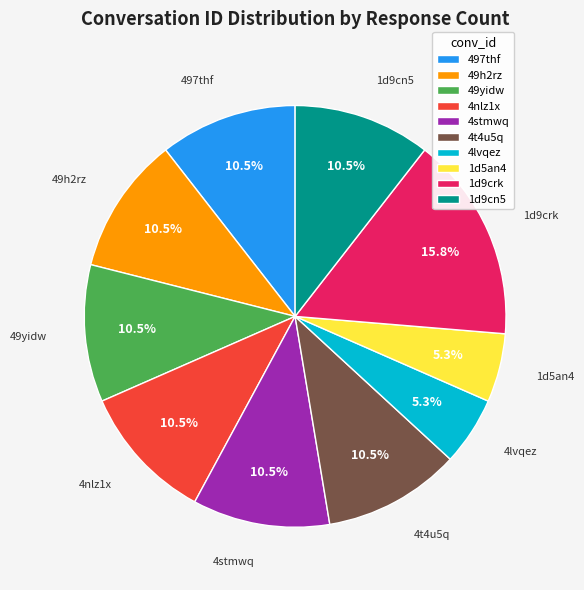

Count the number of slices in the pie.

10